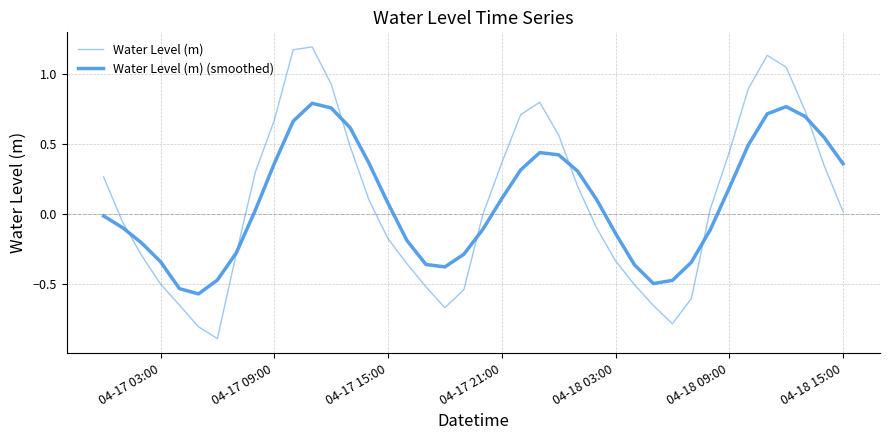

Is this an area chart (filled region under the line)?

No